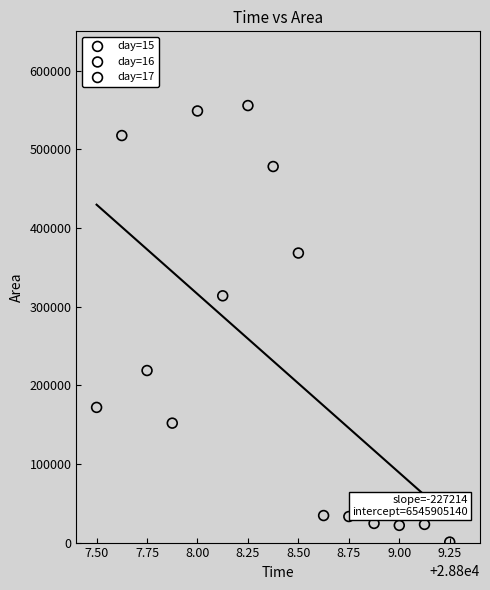

Which series contains the highest Y value?

day=16